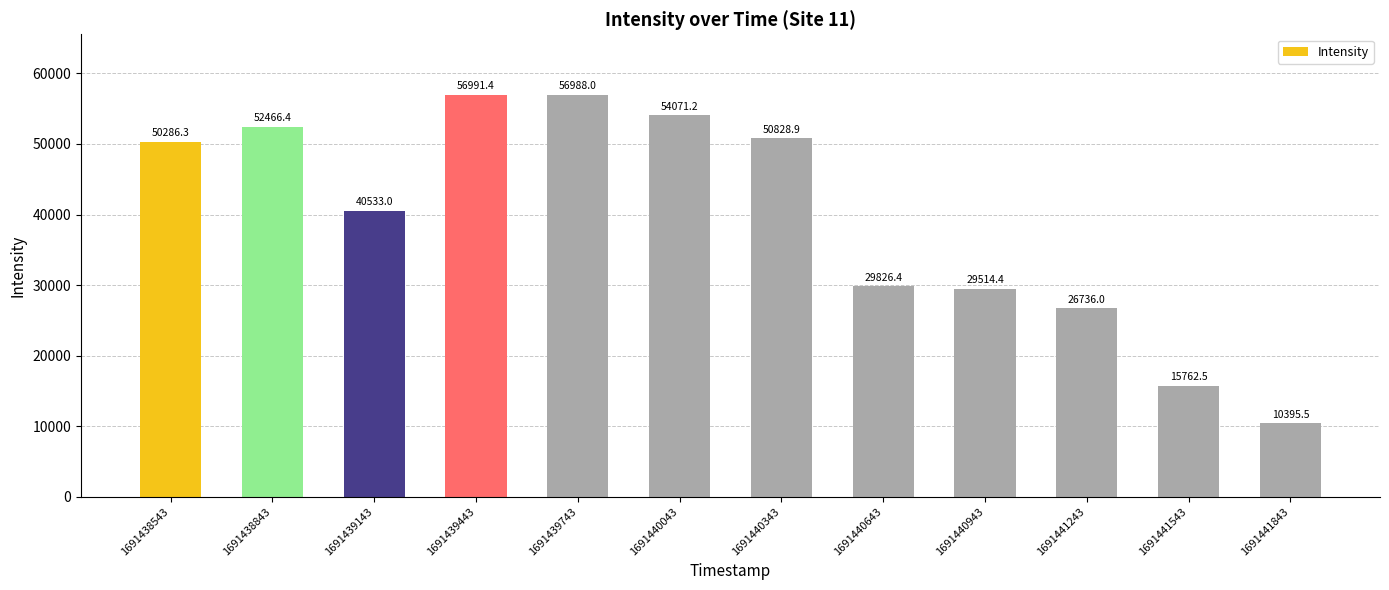

Which label corresponds to the largest value in the chart?

1691439443